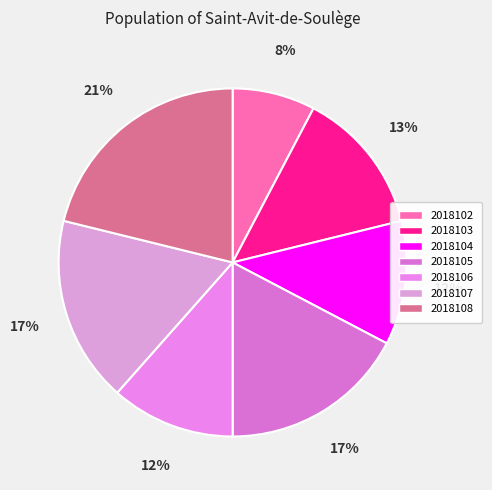

How many slices are in this pie chart?

7